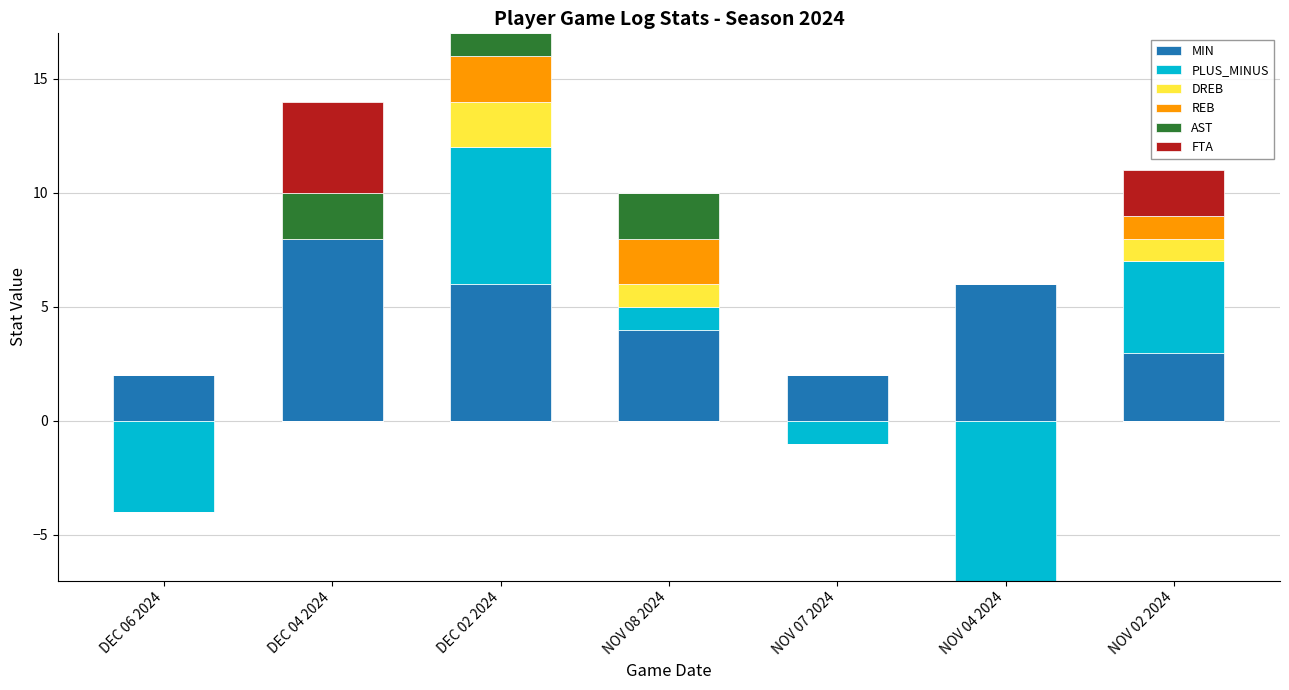

How many bars are there in each group?

6